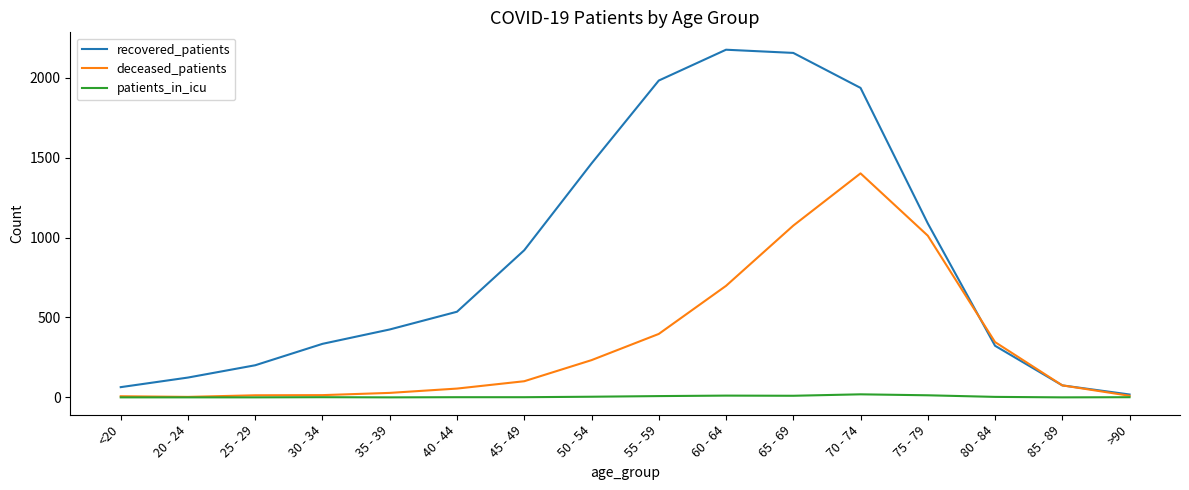

Rank the series by their average value, from lowest to highest.

patients_in_icu, deceased_patients, recovered_patients